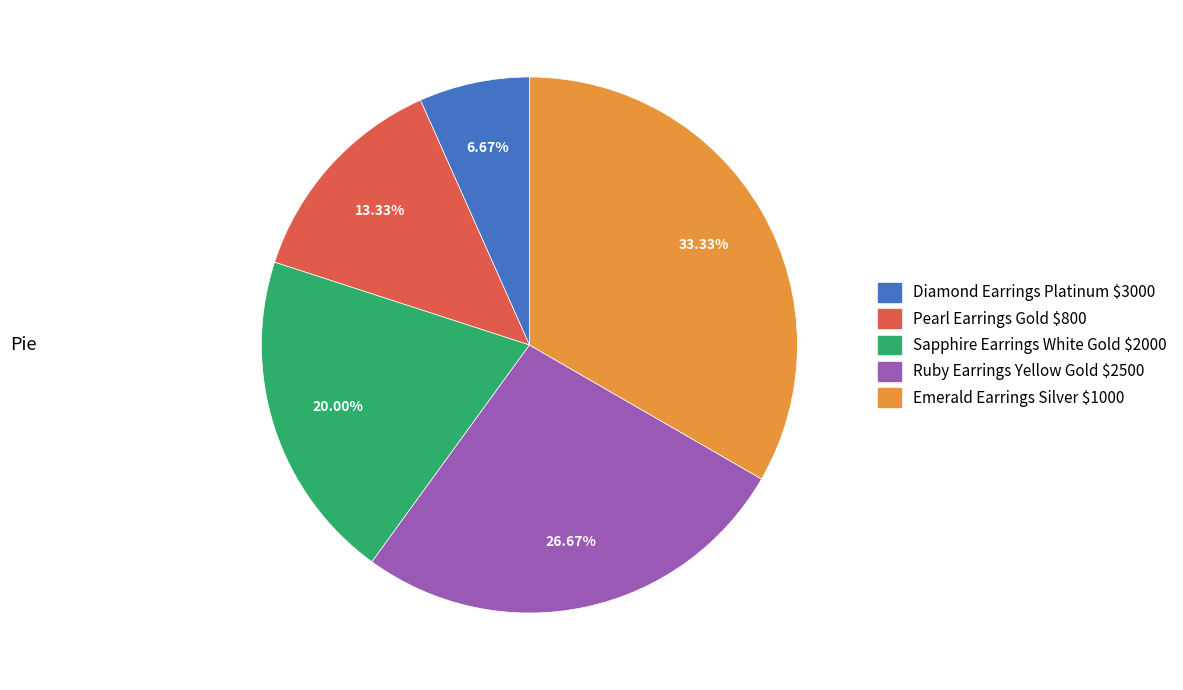

Does Diamond Earrings Platinum $3000 represent more than half of the total?

No